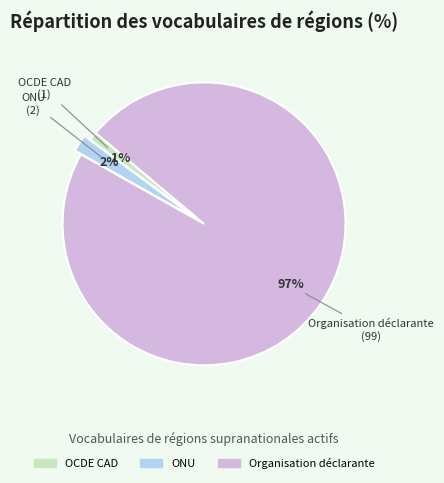

Which slice is the smallest?

OCDE CAD